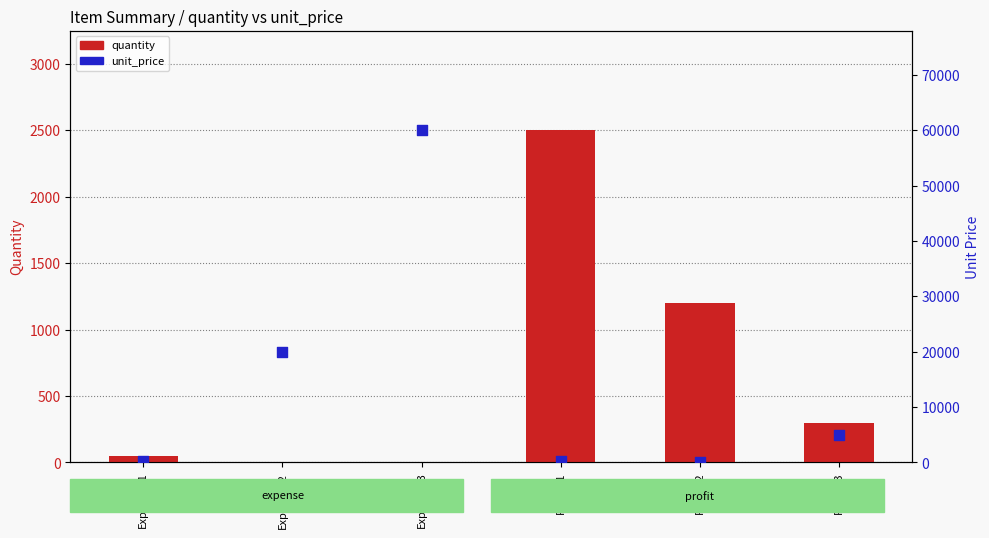

At which category is the sum across all series the highest?

Expense_3